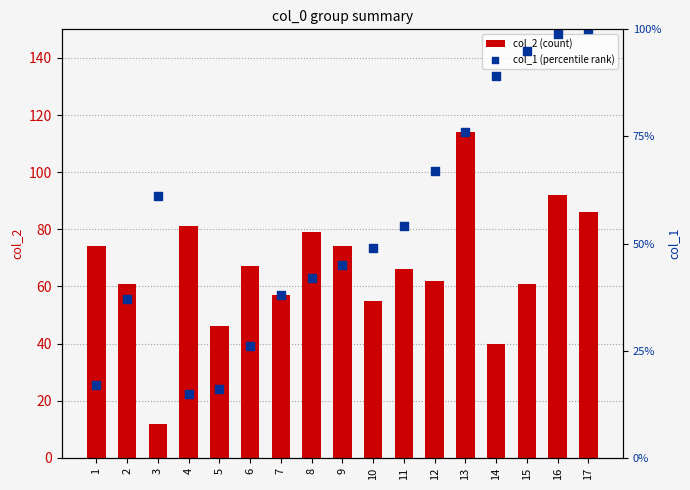

At how many categories does at least one series exceed 68?

9